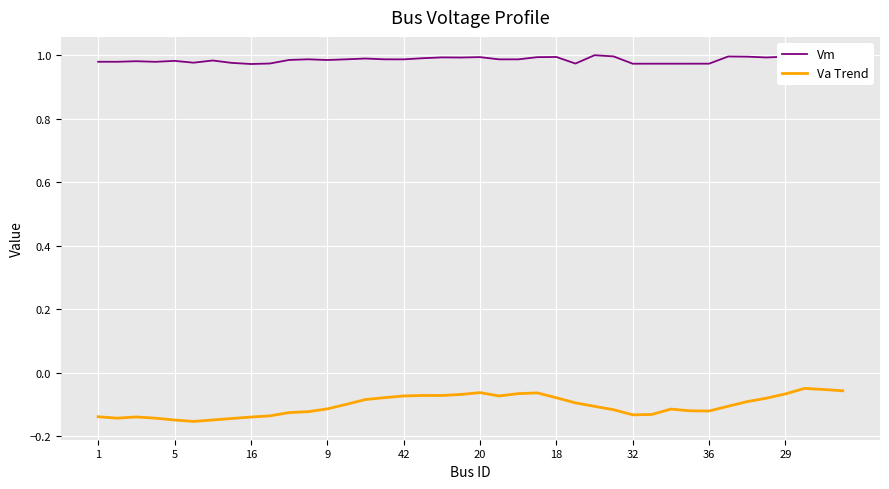

List the series in order of their peak value, highest first.

Vm, Va Trend